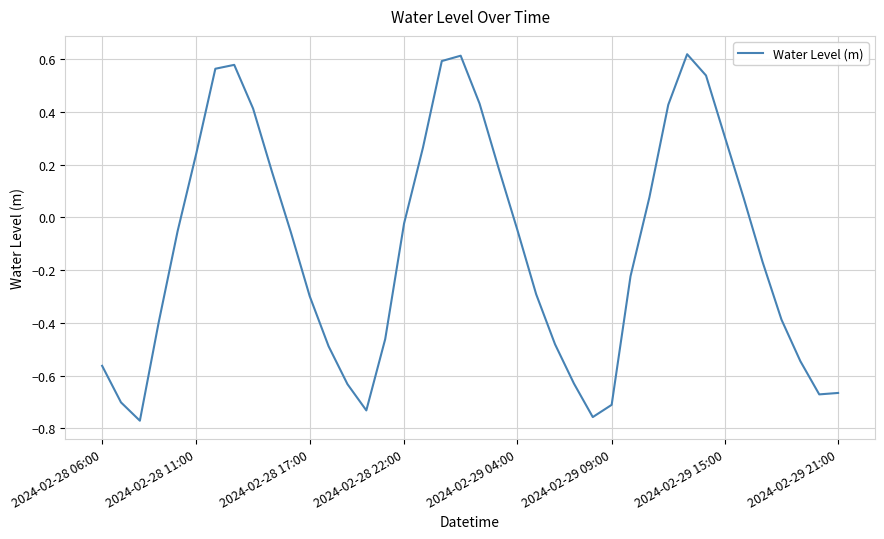

At which label does the data first exceed 0?

2024-02-28 11:00